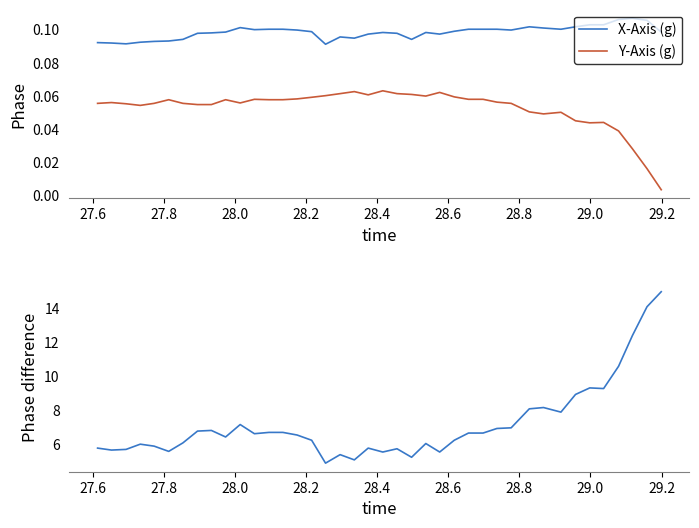

At how many categories does at least one series exceed 0?

40